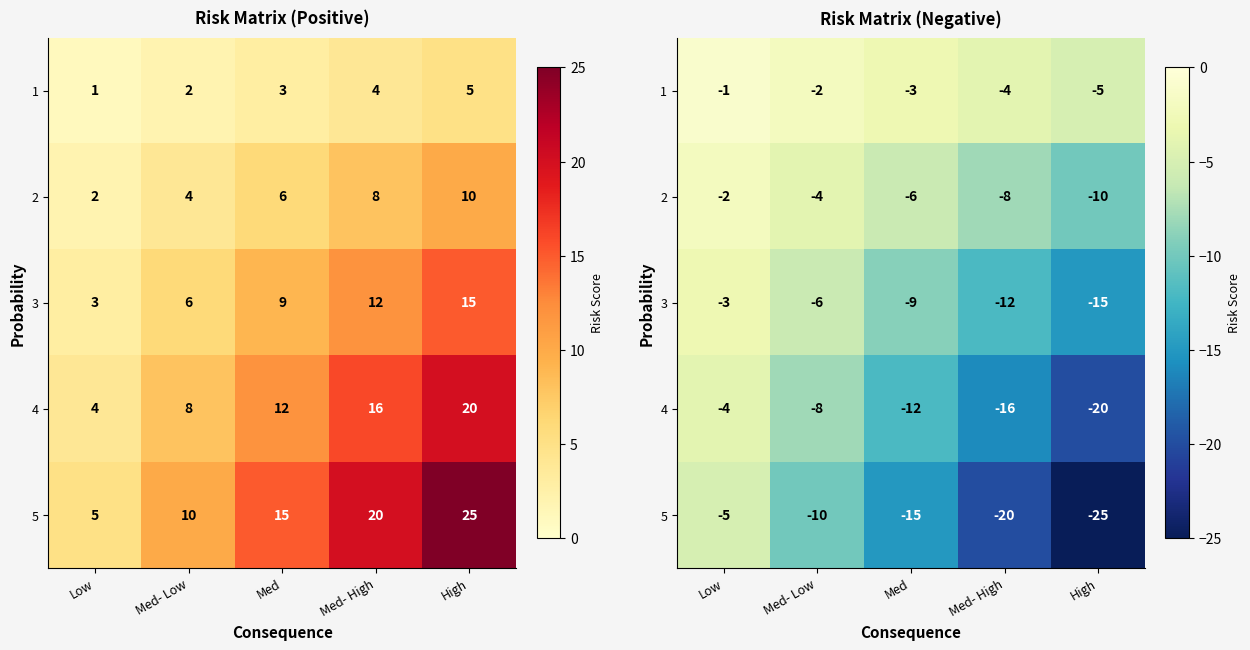

Is it true that 2 equals -2 at Low?

True